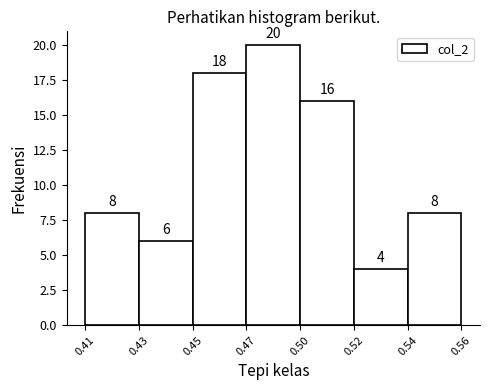

Reading right to left, transcribe all the data shown in this chart.

8	4	16	20	18	6	8